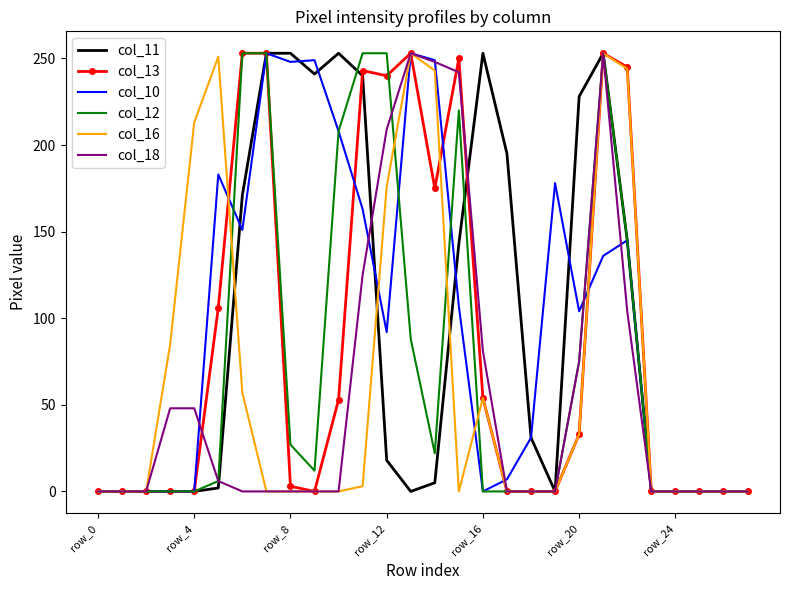

At how many categories does at least one series exceed 124?

18